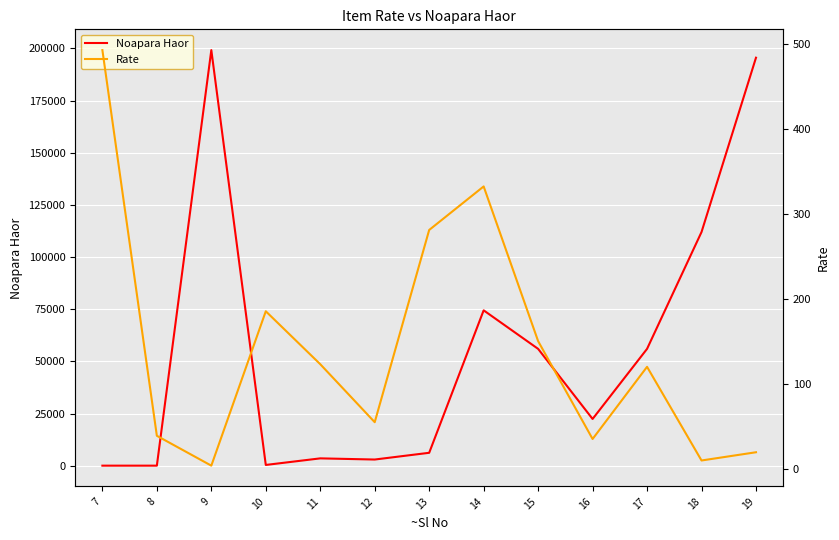

At which category is the sum across all series the highest?

9